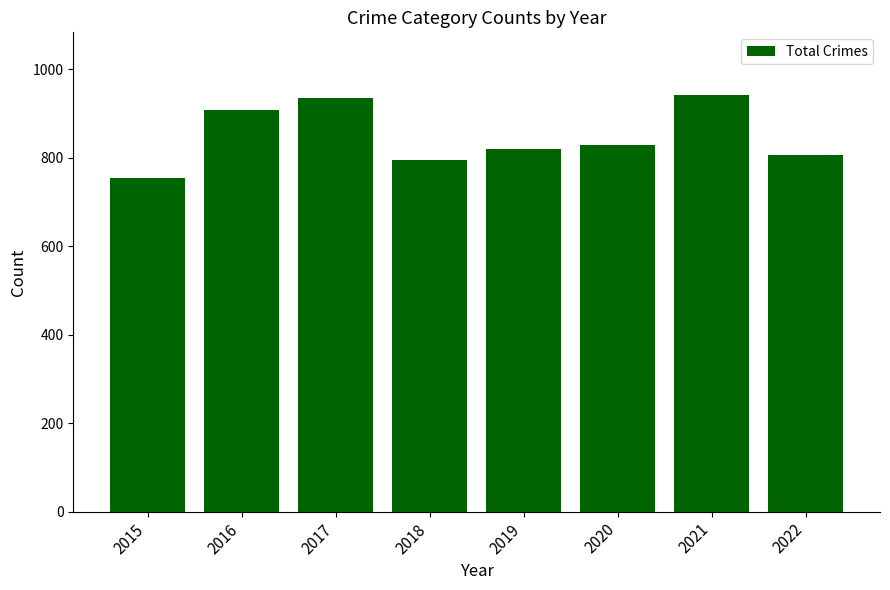

What is the smallest value displayed?

754